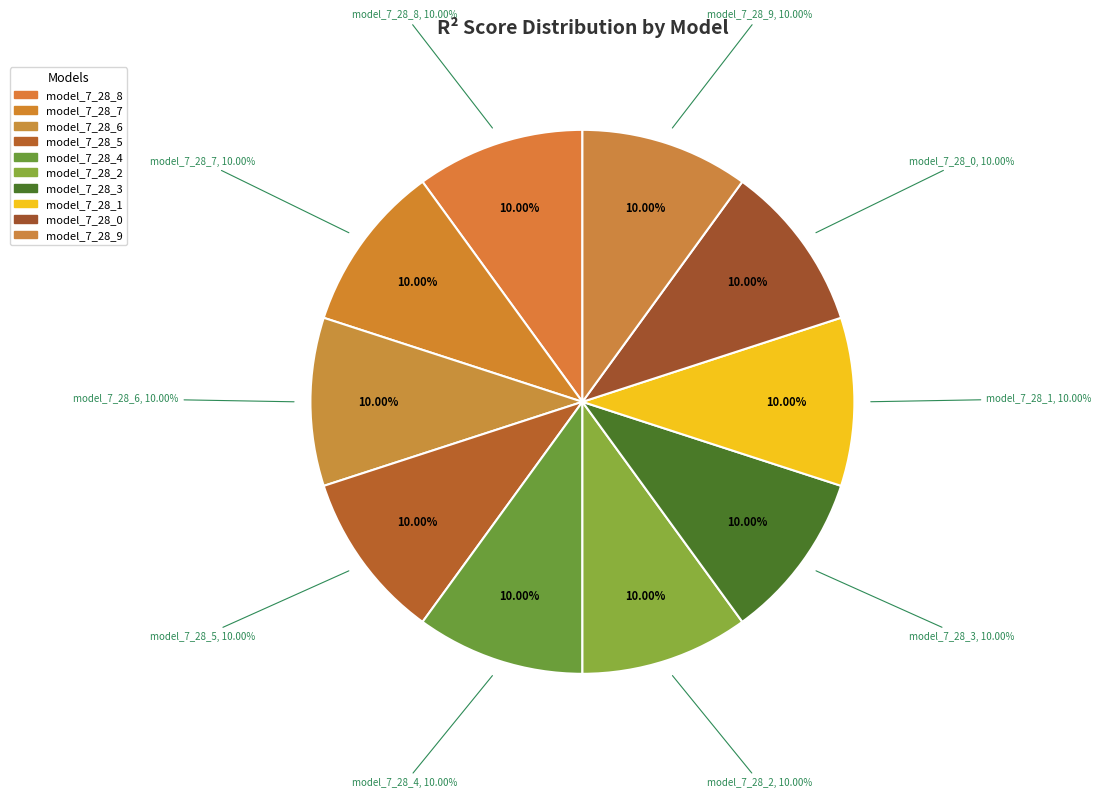

Does model_7_28_9 account for over 50% of the chart?

No